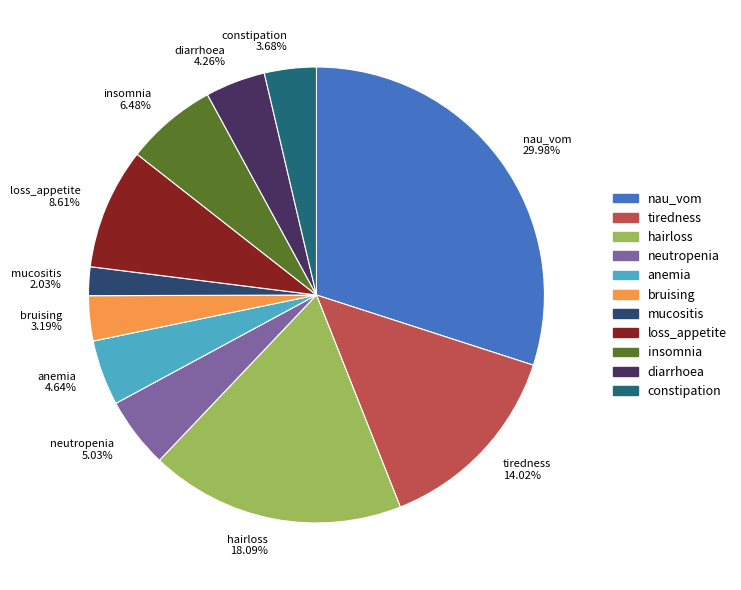

To the nearest percent, what portion does hairloss represent?

18%